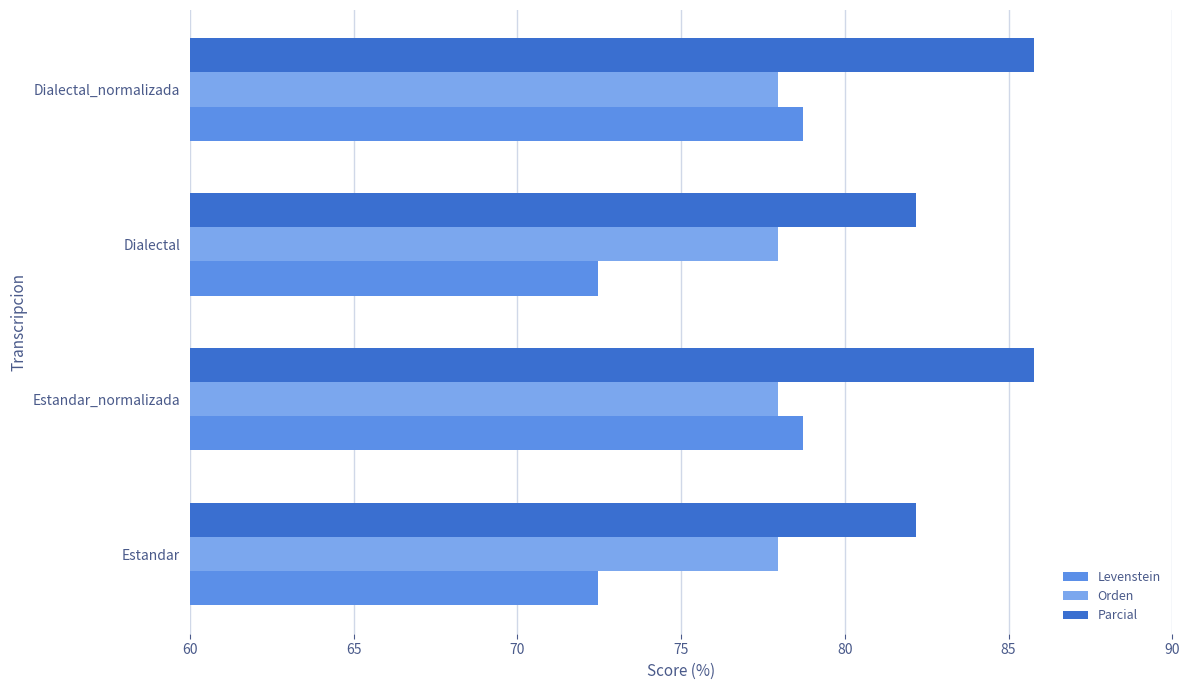

What is the greatest value displayed?

85.8